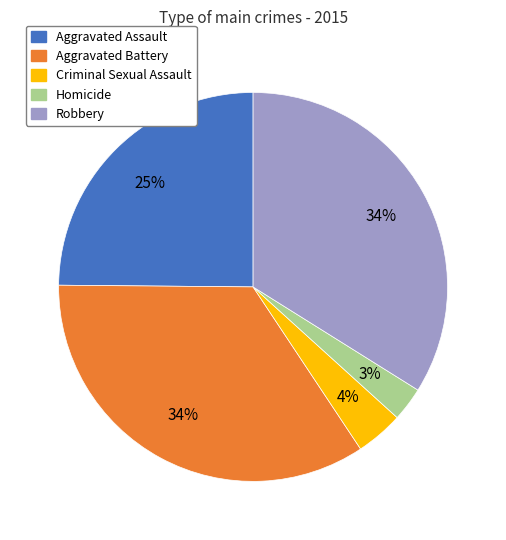

To the nearest percent, what is the difference between the Homicide and Robbery slice percentages?

31%